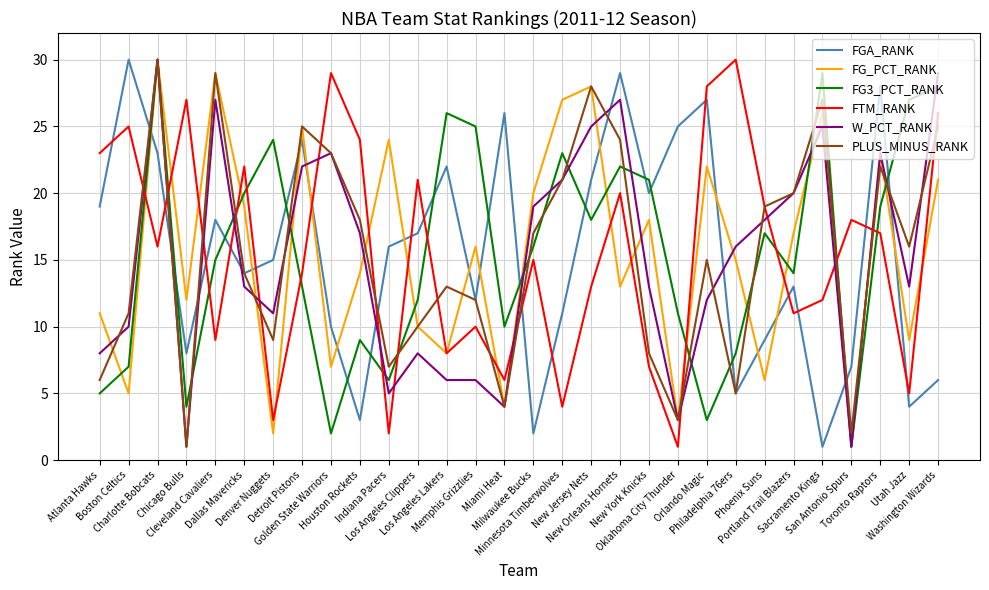

Read the FG3_PCT_RANK value at Miami Heat, to the nearest 10.

10